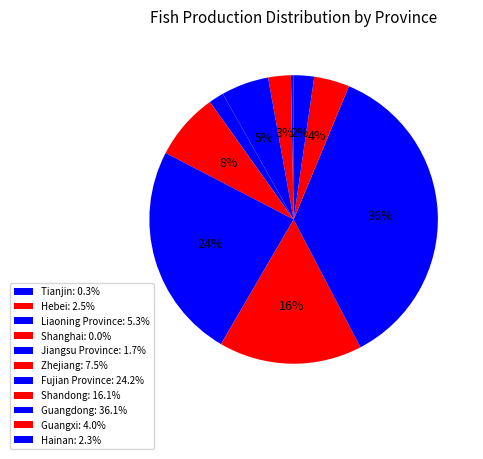

Is it true that Guangdong is 36% of the pie?

True